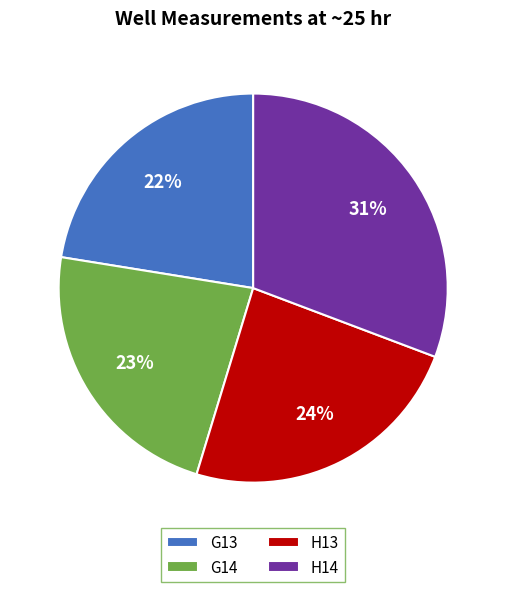

Combined, do H14 and G14 account for over 50%?

Yes